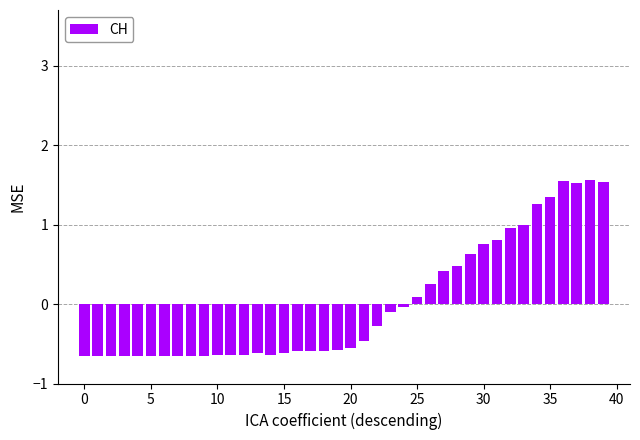

What is the greatest value displayed?

1.6